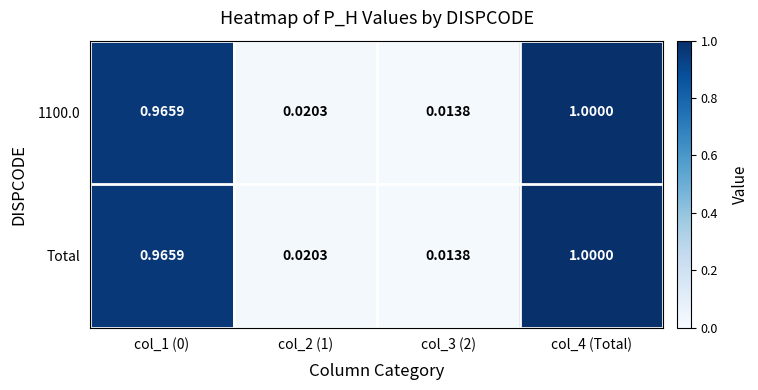

Is the value of 1100.0 at col_2 (1) greater than the value of Total at col_3 (2)?

Yes